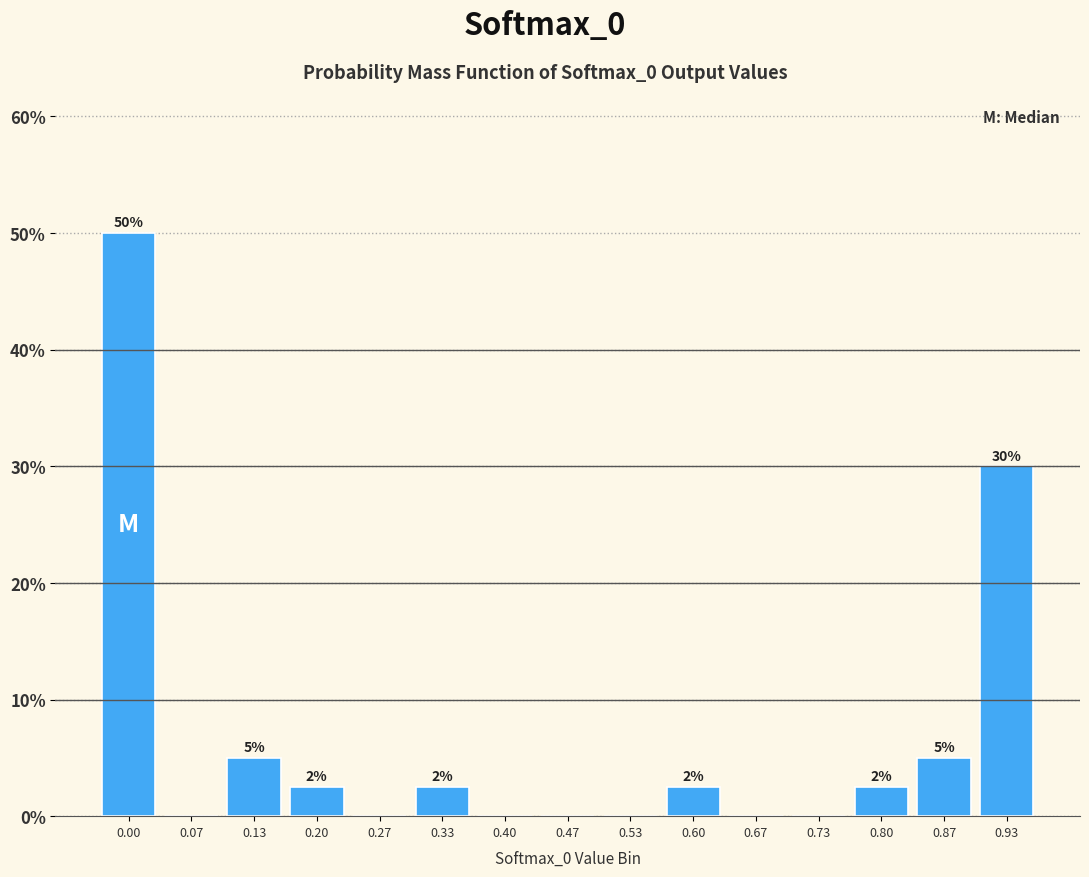

Where is the data nearest to the value 25?

0.93